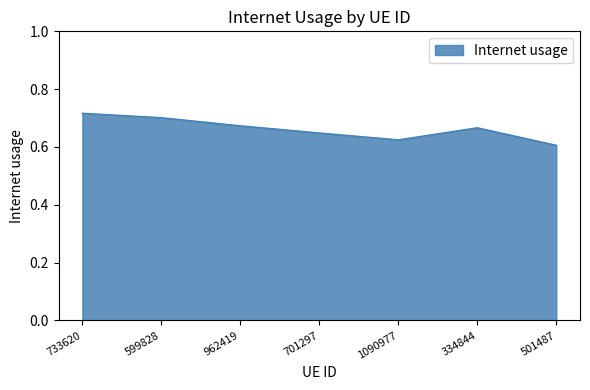

How many lines are shown in the chart?

1